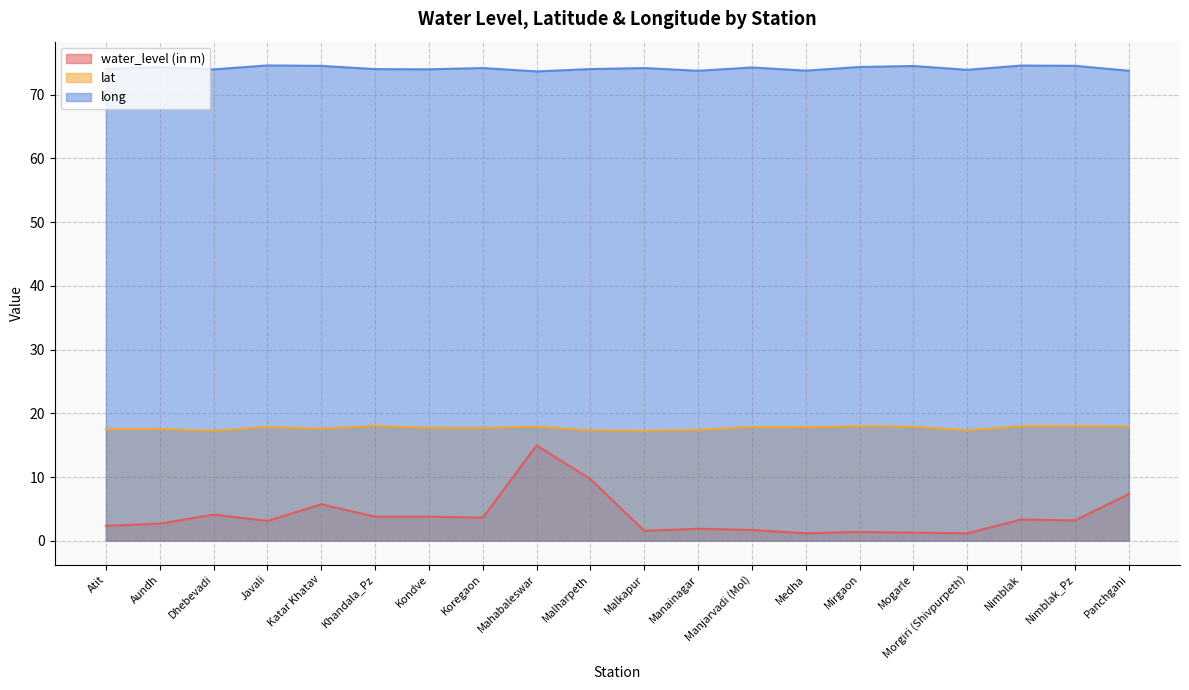

What is the difference between the second highest and second lowest values in the lat series?

0.7